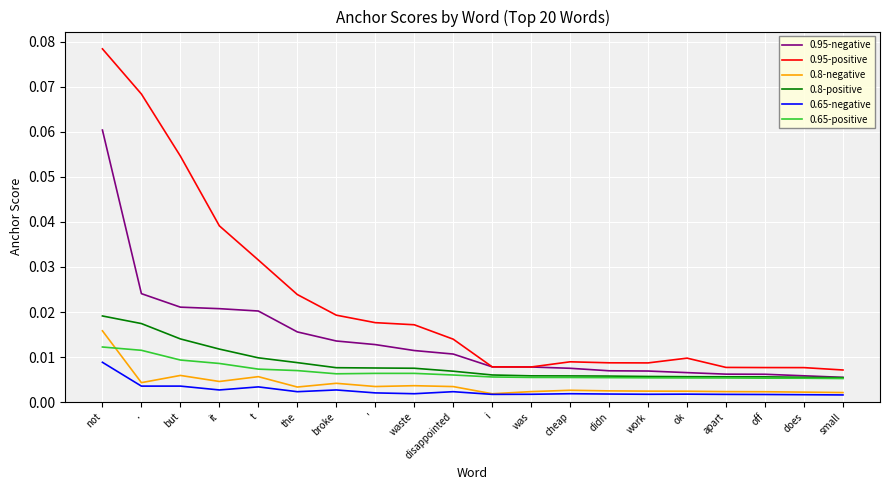

At which category is the sum across all series the highest?

not